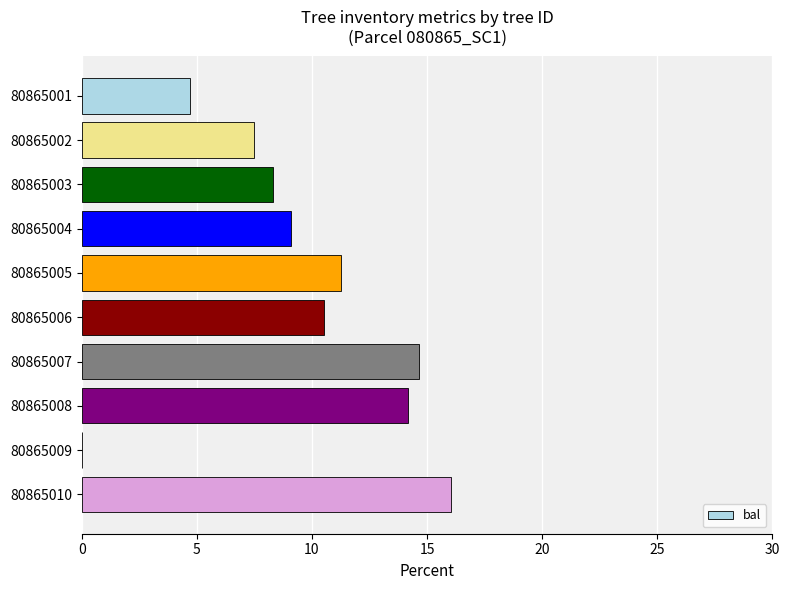

What is the approximate value at 80865004?

9.1